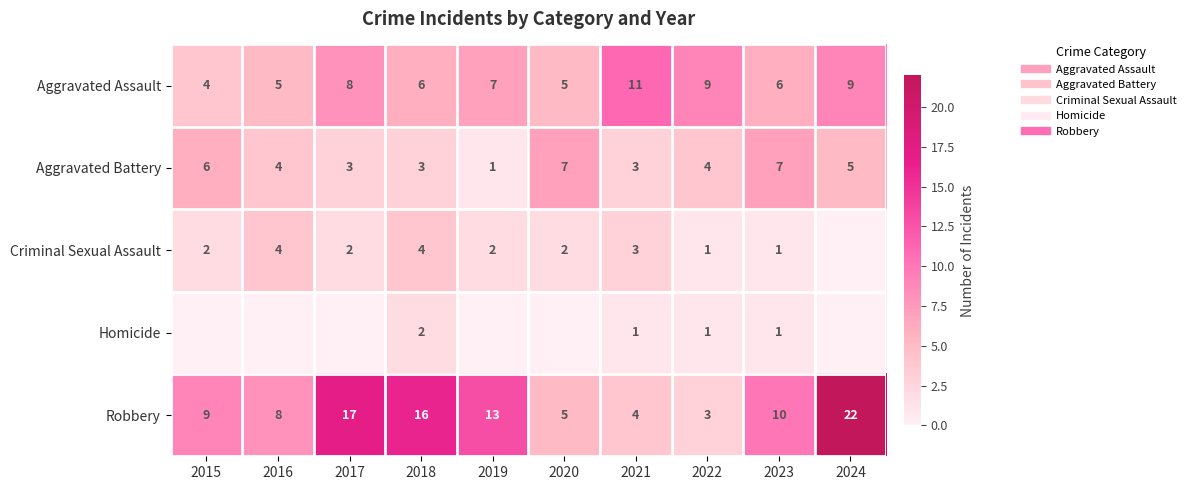

What is the approximate value of Robbery at 2023?

10